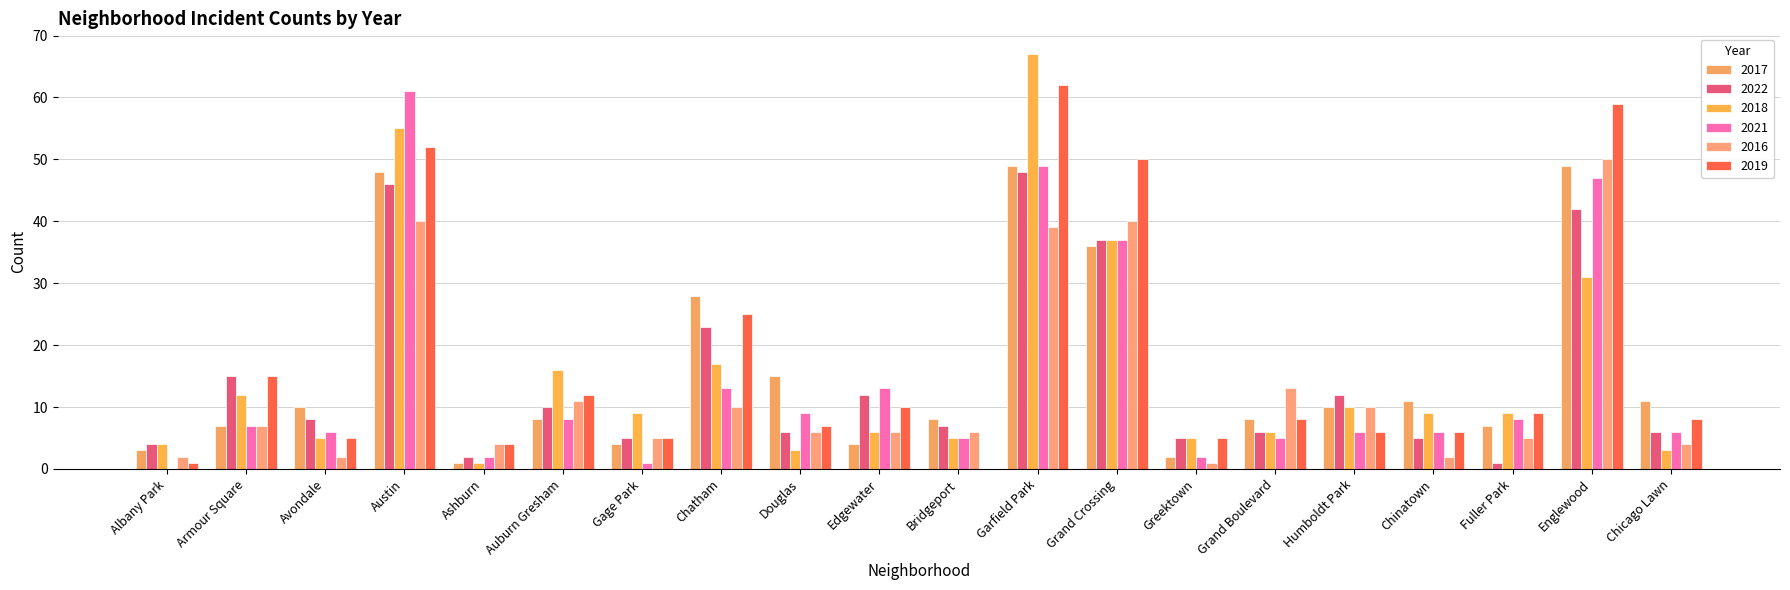

How many categories are shown in the chart?

20